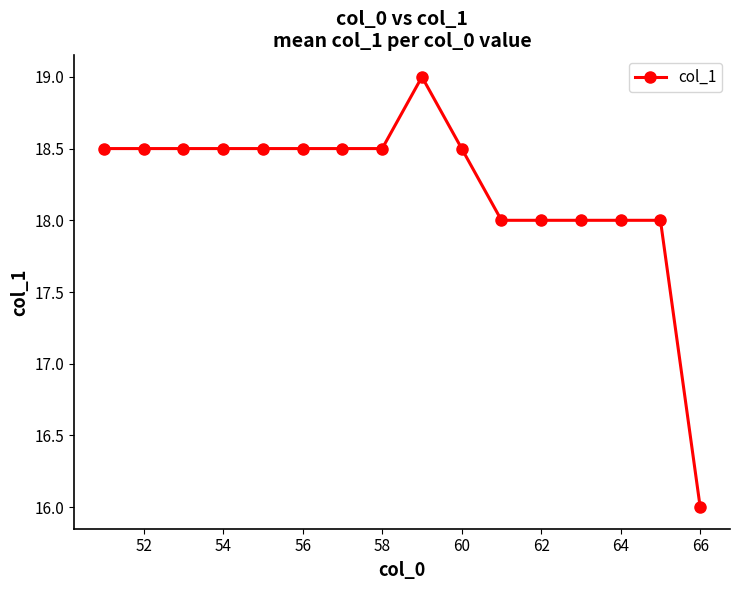

What is the value of the 16th point from the left?

16.0